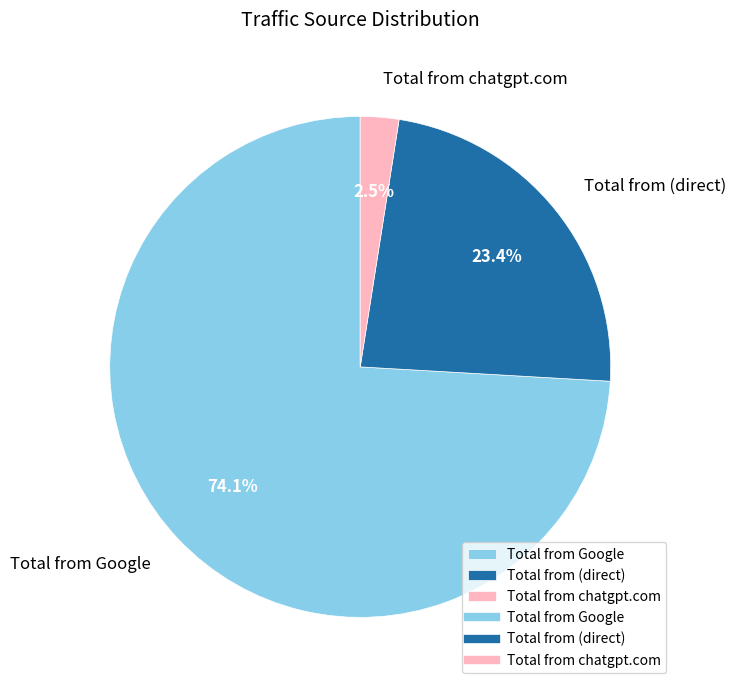

To the nearest percent, what percentage of the pie is Total from (direct)?

23%